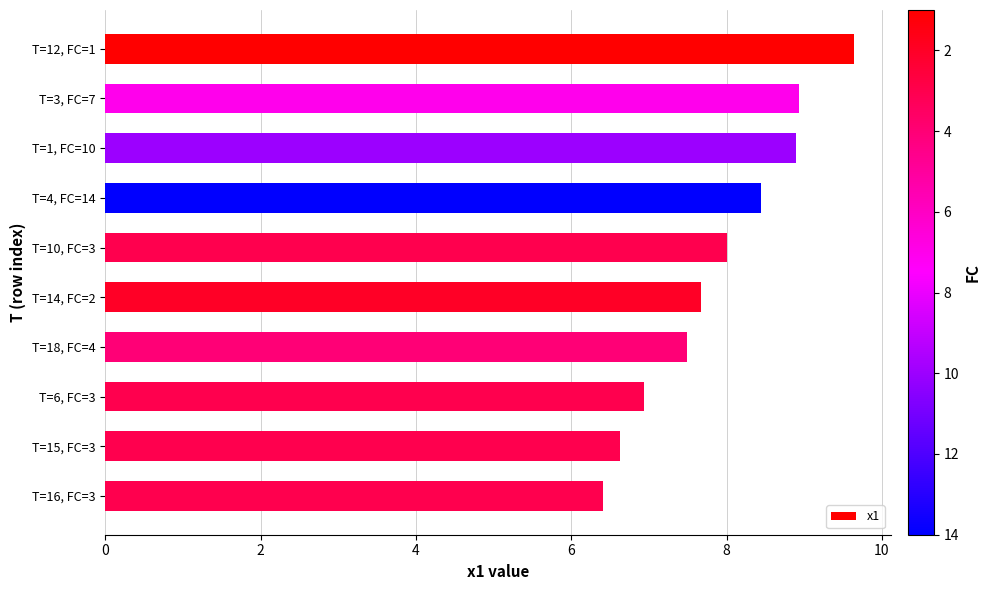

Rank the categories by value from lowest to highest.

T=16, FC=3, T=15, FC=3, T=6, FC=3, T=18, FC=4, T=14, FC=2, T=10, FC=3, T=4, FC=14, T=1, FC=10, T=3, FC=7, T=12, FC=1